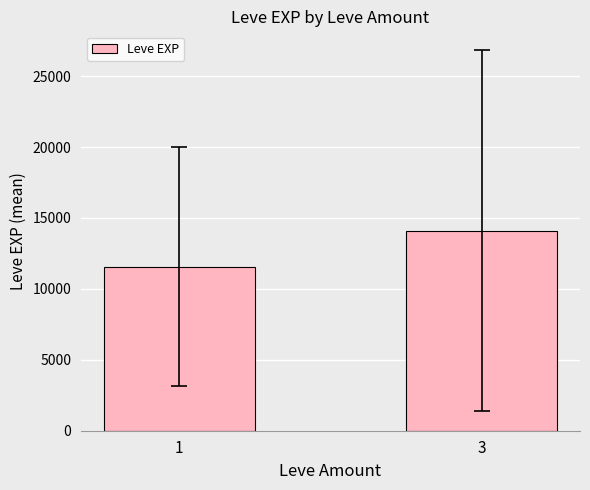

Does the chart contain stacked bars?

No